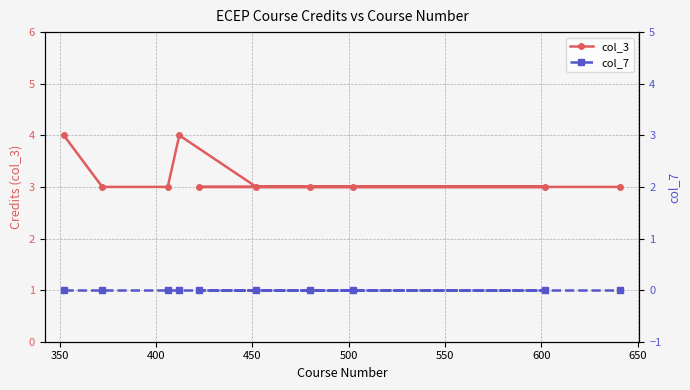

Reading left to right, list all the values displayed in this chart.

col_3: 4	3	3	4	3	3	3	3	3	3
col_7: 0	0	0	0	0	0	0	0	0	0